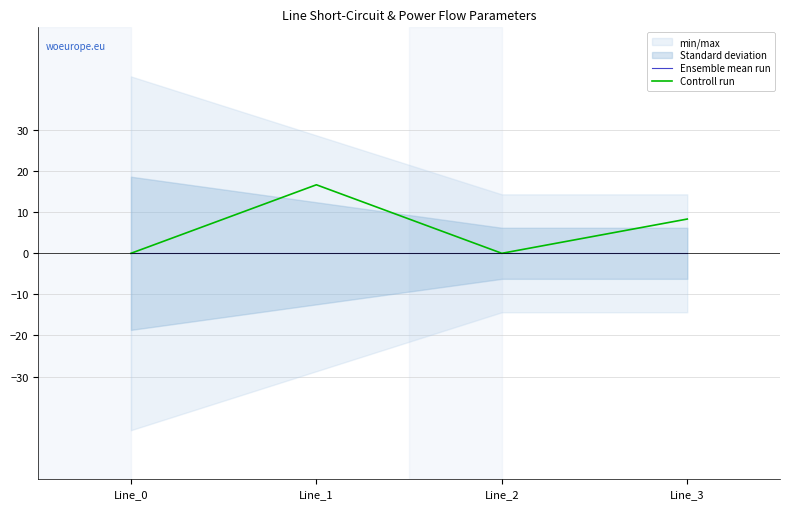

Is the value of Ensemble mean run at Line_0 greater than the value of Controll run at Line_1?

No